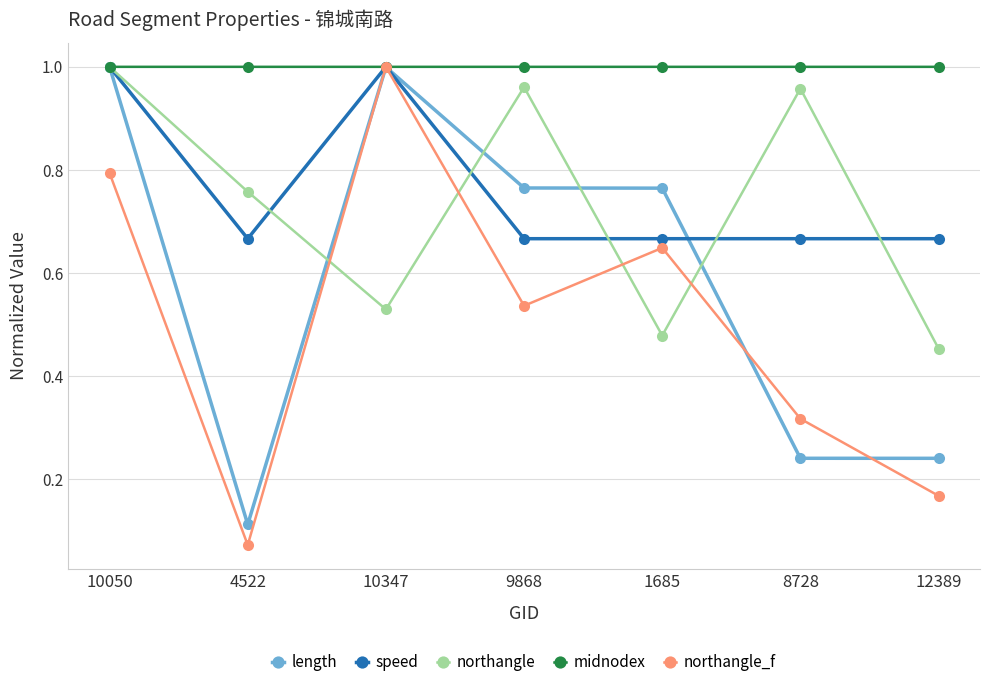

At which category does length reach its first local peak?

10347